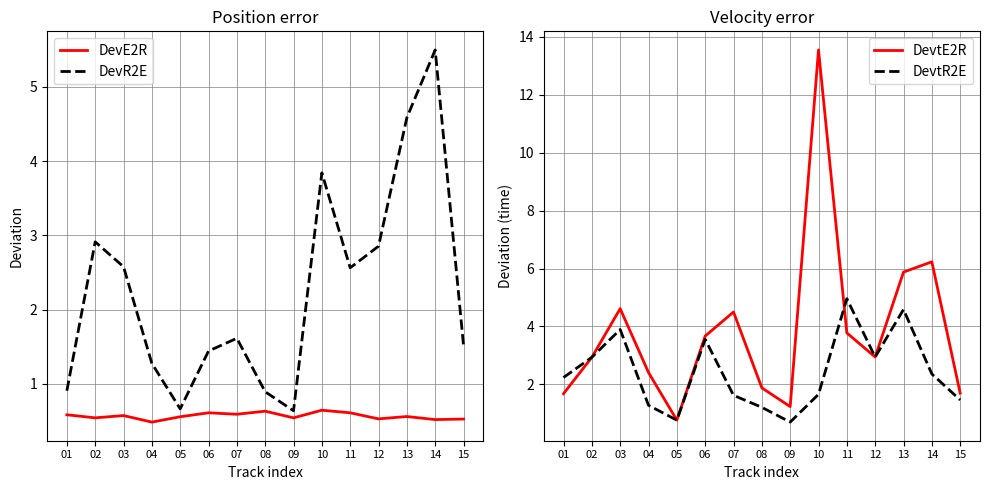

What value does the DevtR2E series have at 01?

2.2